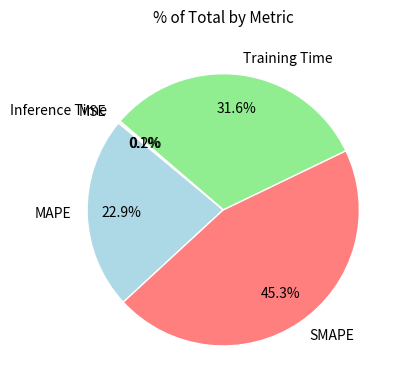

What portion of the pie excludes MAPE?

77.1%